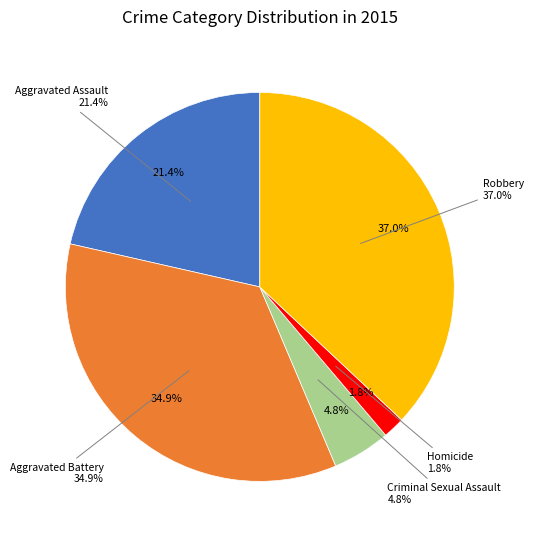

To the nearest percent, what is the combined percentage of Homicide and Aggravated Assault?

23%